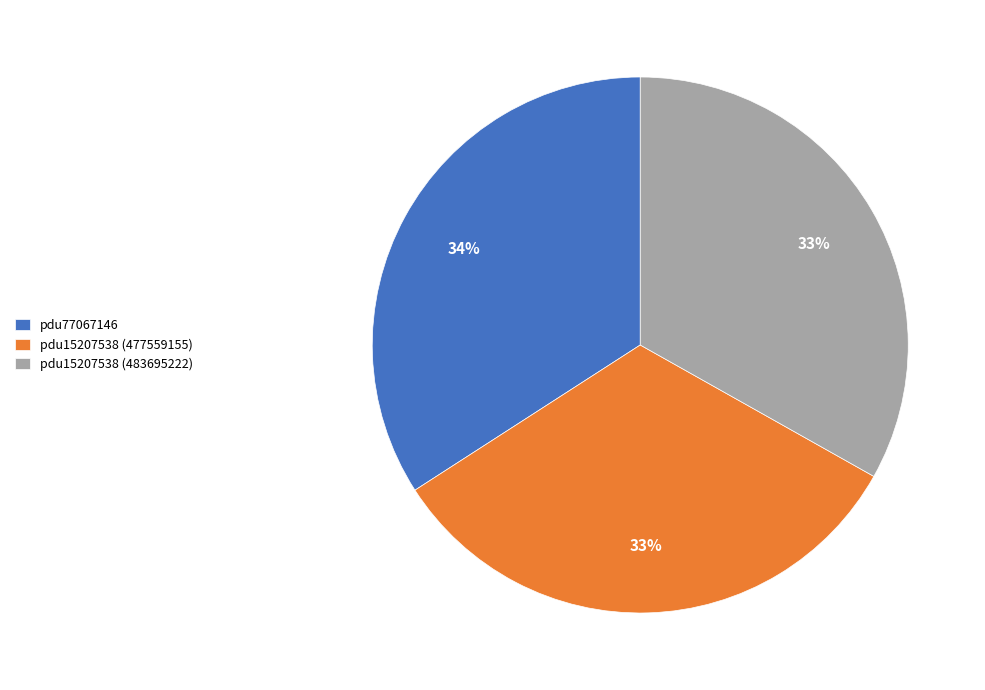

How many slices are in this pie chart?

3